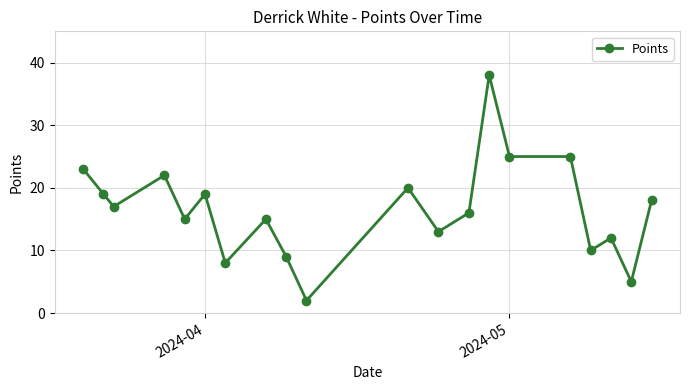

What is the sum of all values?

331